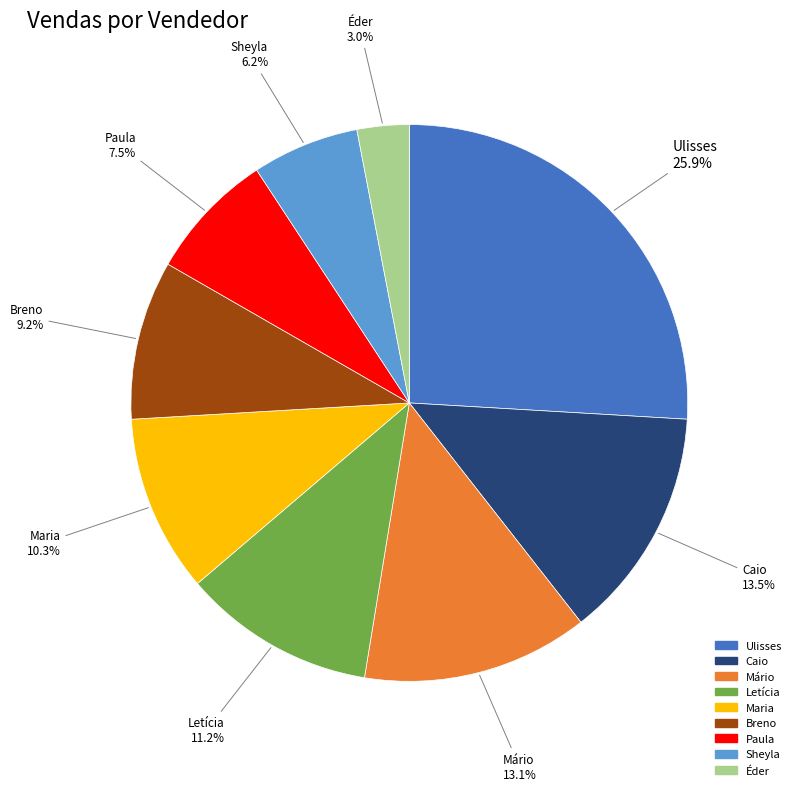

Is there any slice that represents more than half of the pie?

No